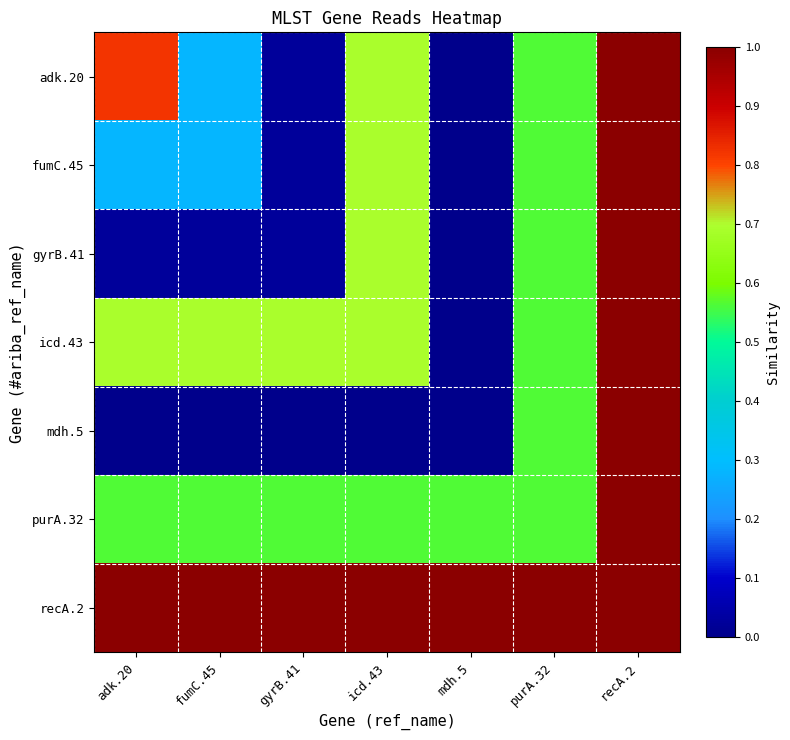

How many data points does each series have?

7